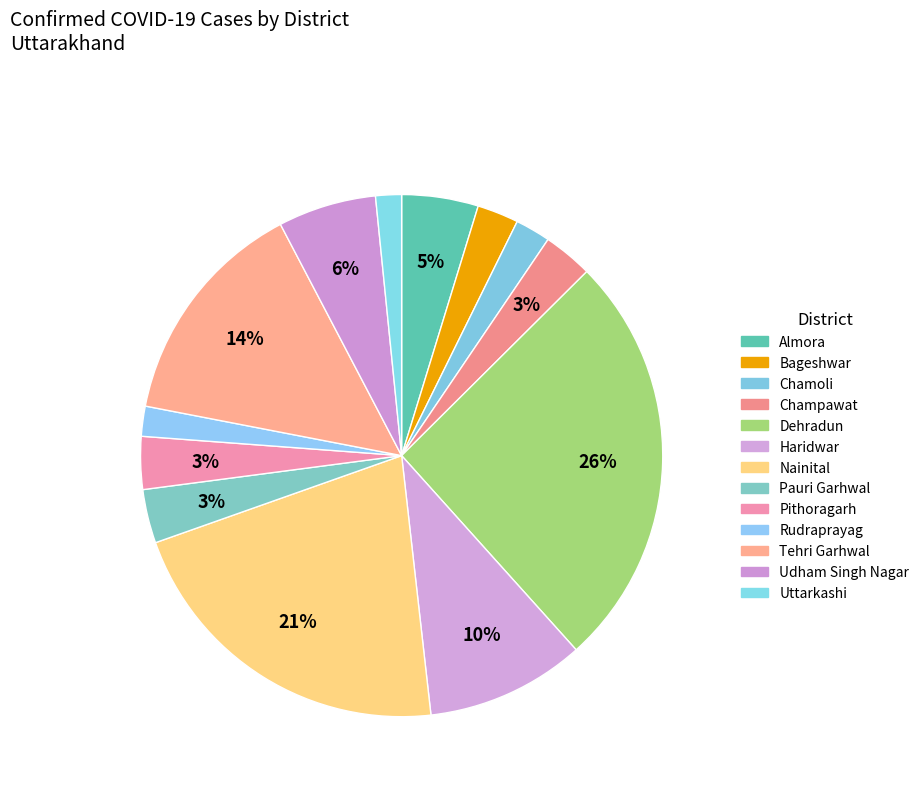

What is the ratio of the value at Chamoli to the value at Tehri Garhwal?

0.2